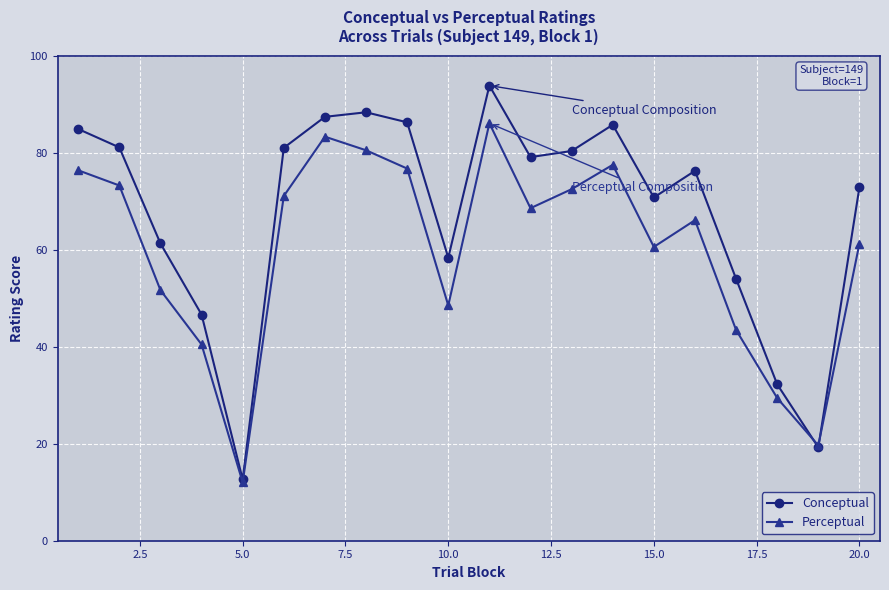

True or false: Conceptual has more than 0 points higher than both neighbors.

True